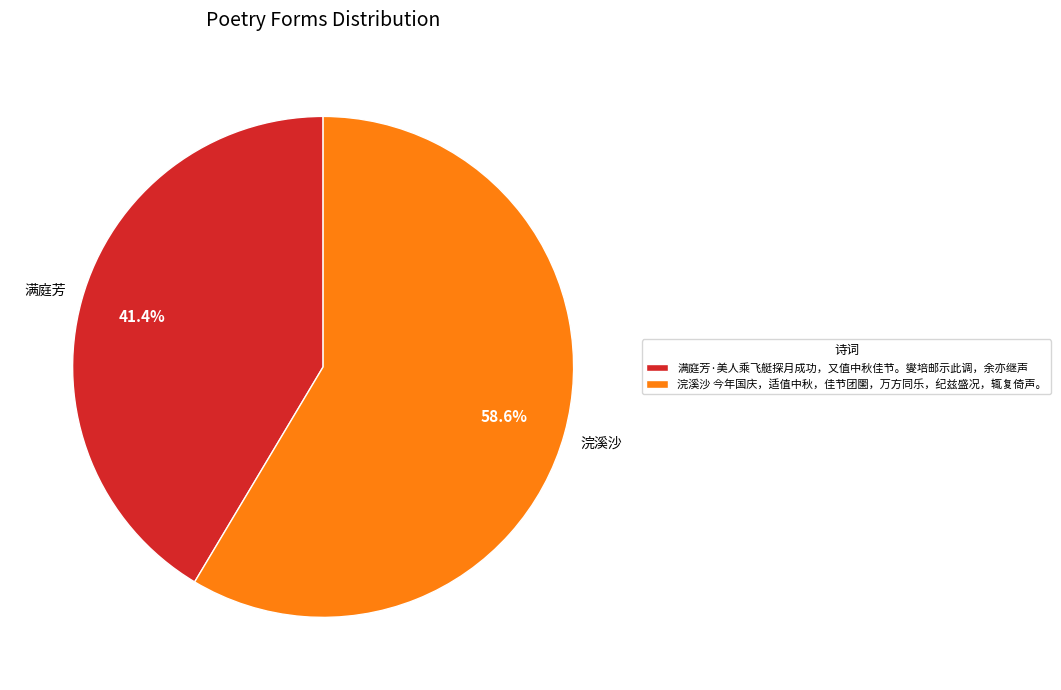

To the nearest percent, what portion does 浣溪沙 今年国庆，适值中秋，佳节团圞，万方同乐，纪兹盛况，辄复倚声。 represent?

59%